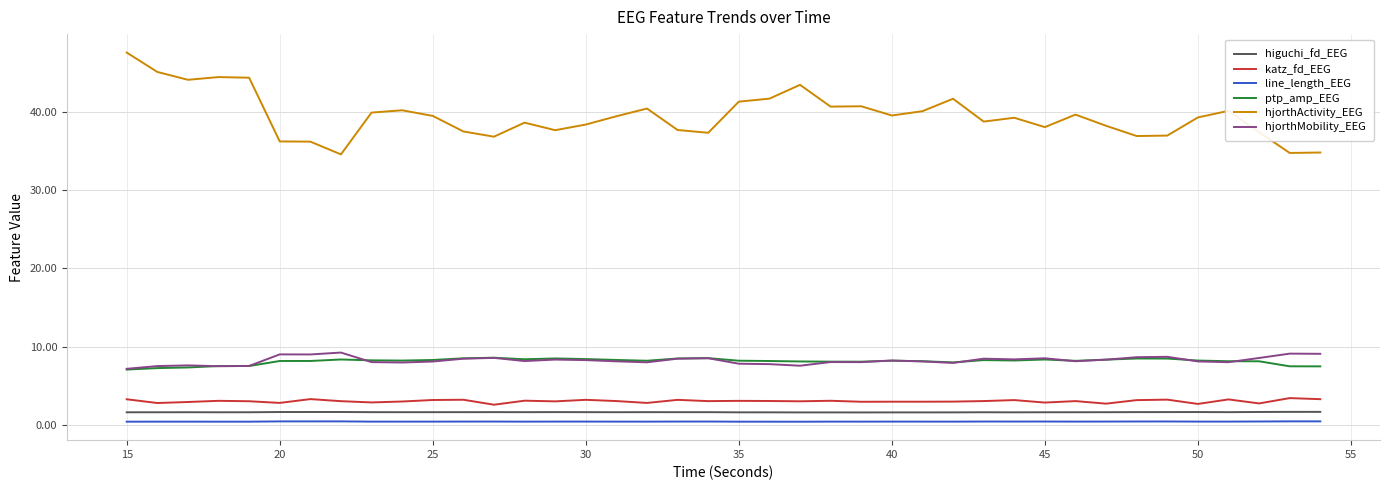

What is the greatest value displayed?

47.6